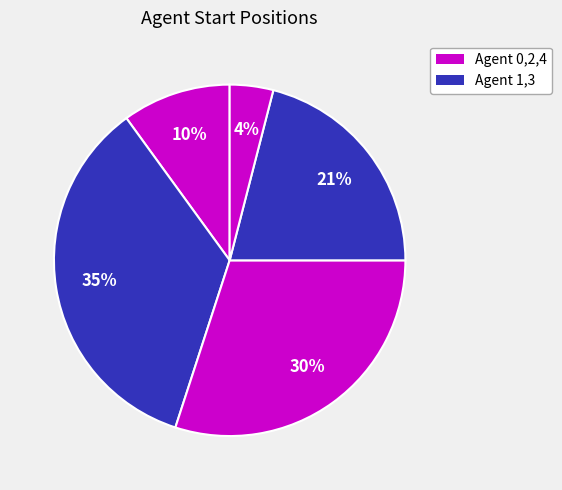

To the nearest percent, what is the difference between the largest and smallest slice percentages?

31%